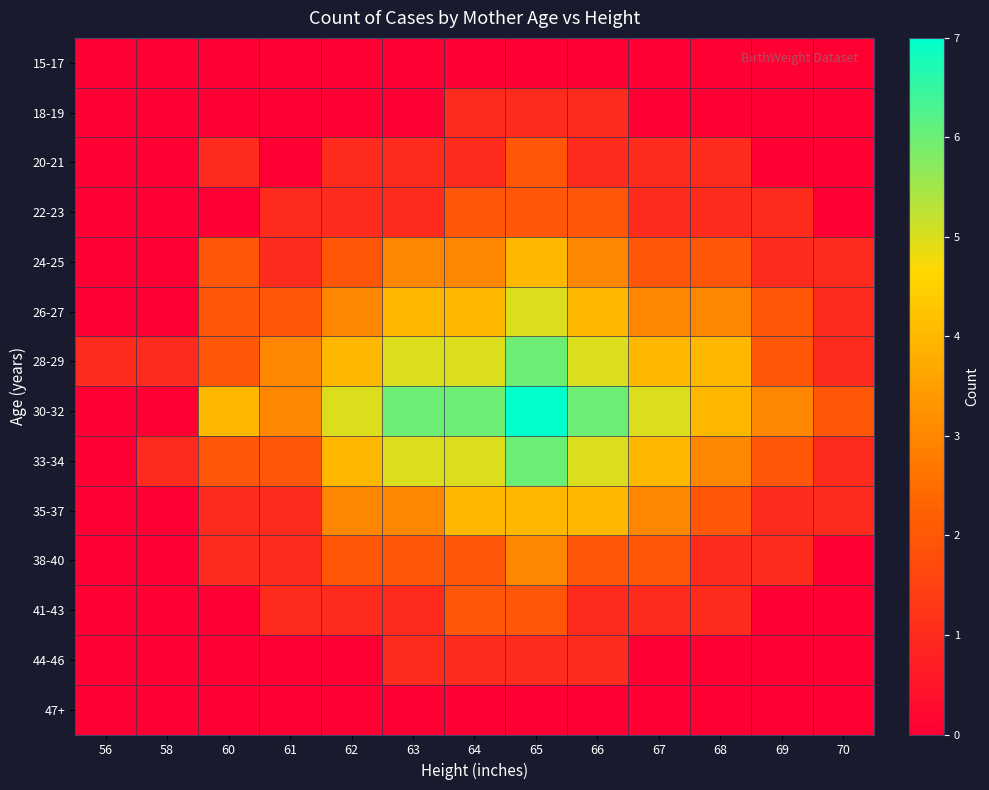

What is the maximum value shown in the chart?

7